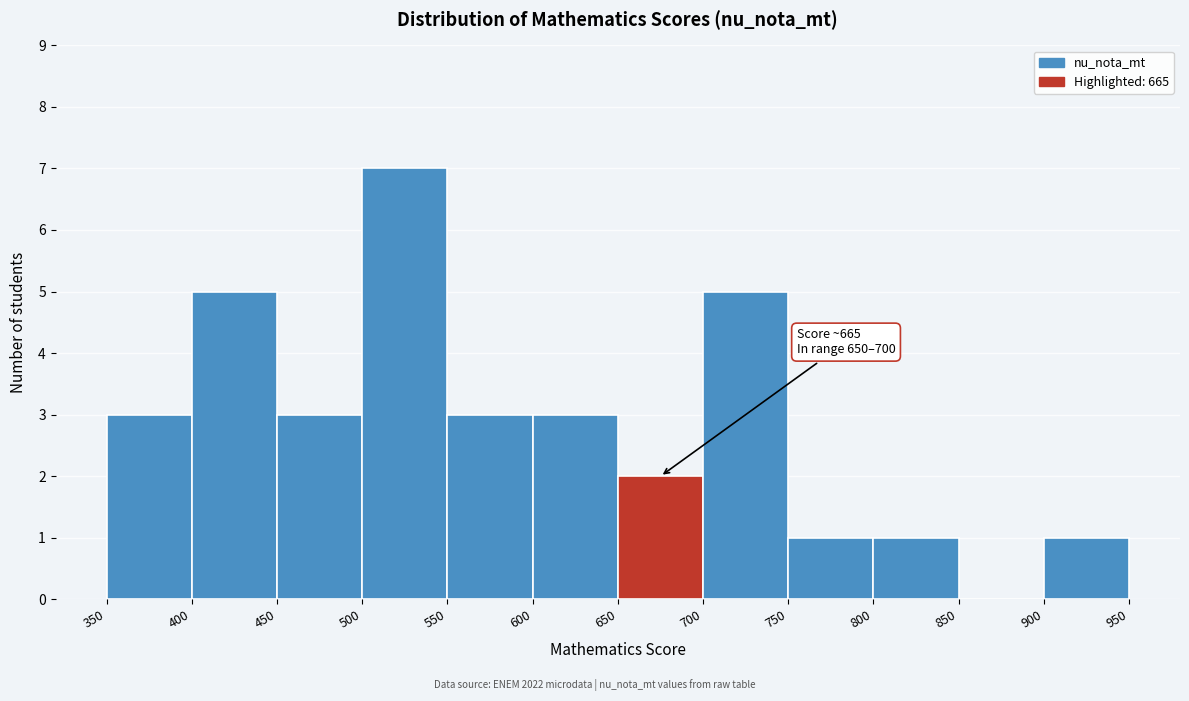

Over which range of the x-axis is the bar tallest?

500 to 550